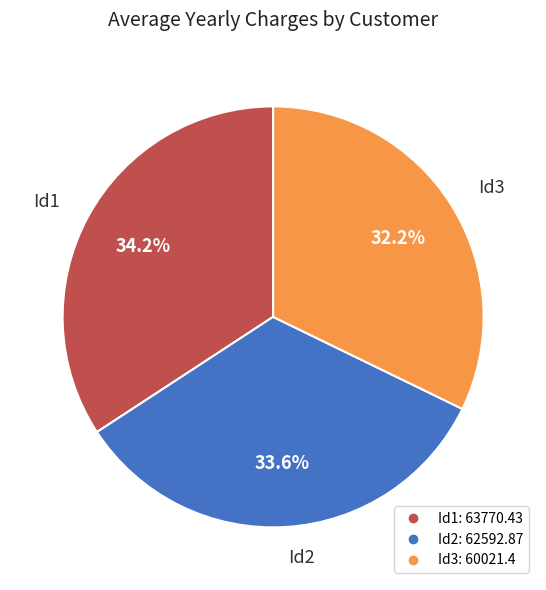

What portion of the pie excludes Id2?

66.4%